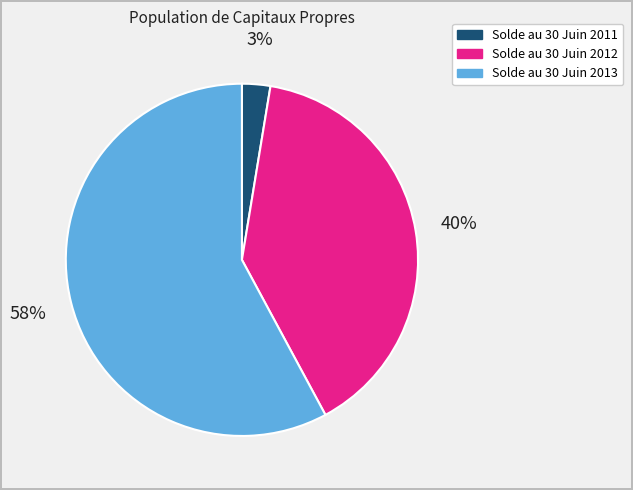

How many slices are in this pie chart?

3